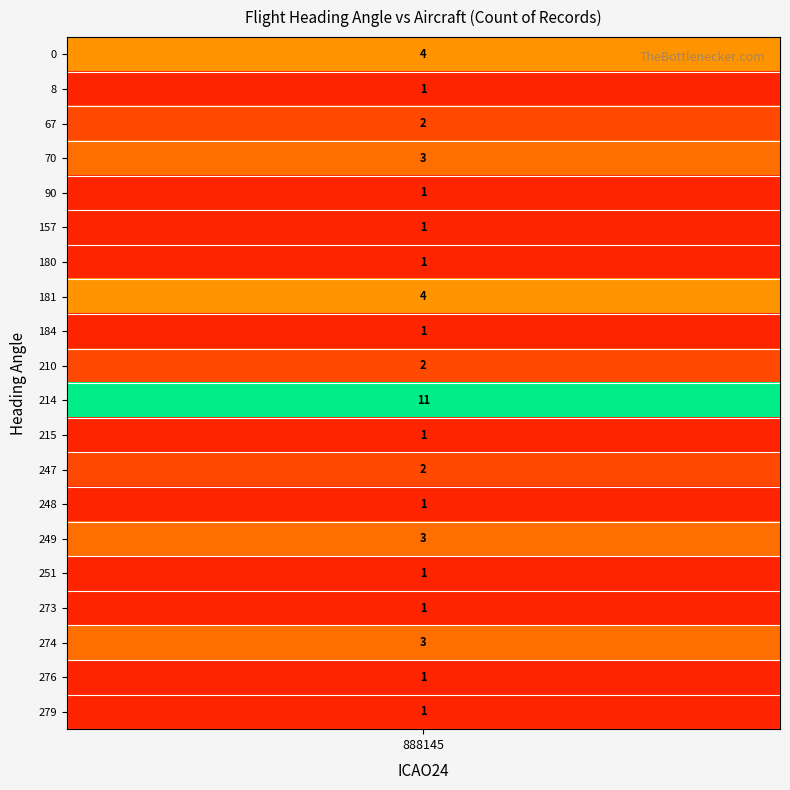

Is it true that the value at 248 is 1?

True